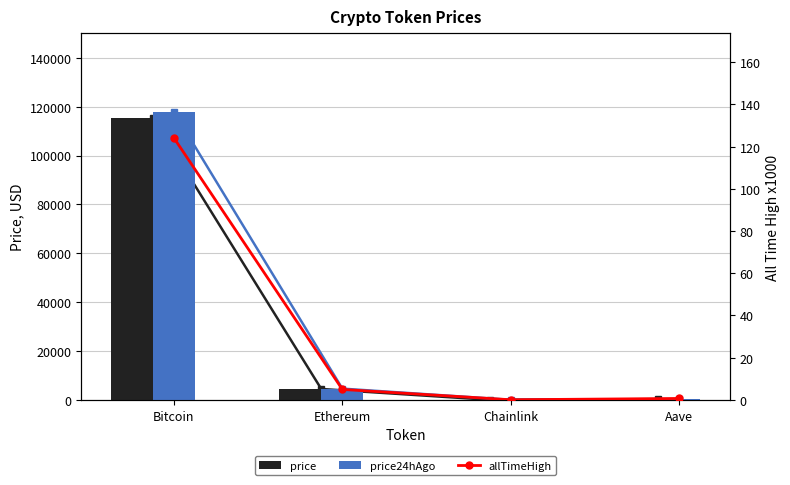

How many data points in price24hAgo are above 4605?

2